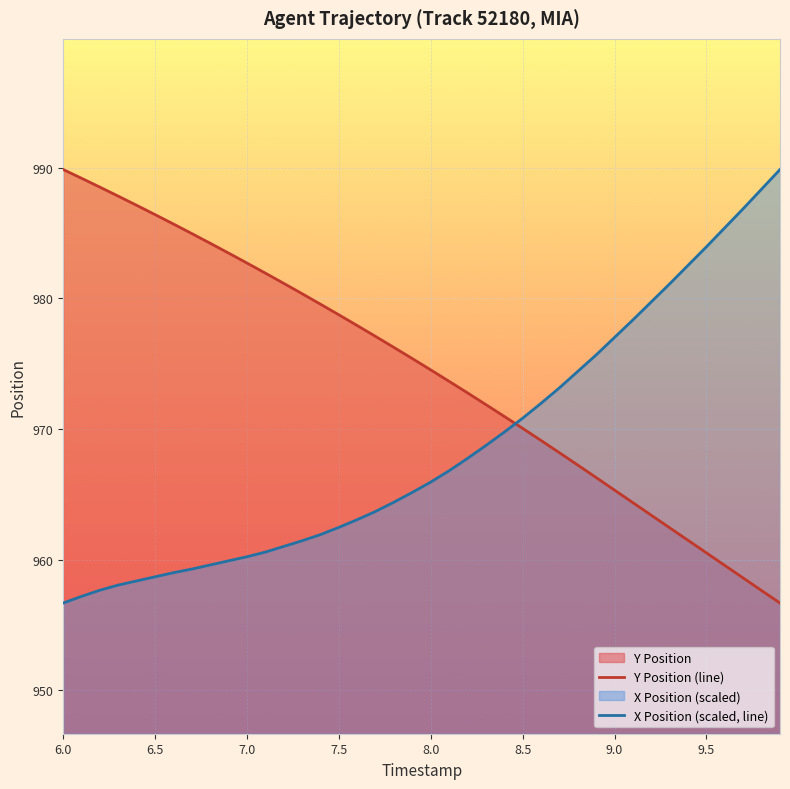

What is the maximum value shown in the chart?

989.9